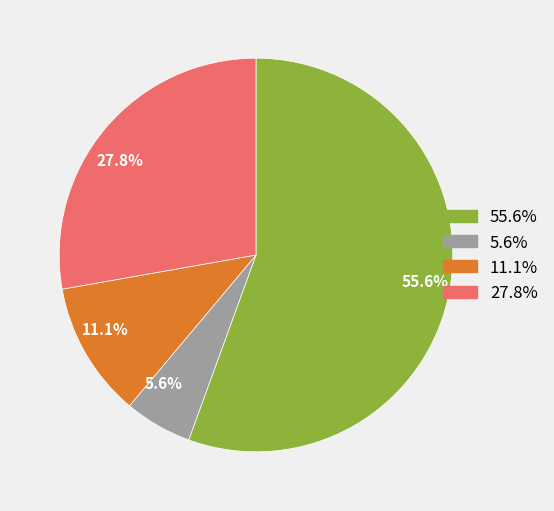

What is the smallest slice in the pie chart?

5.6%